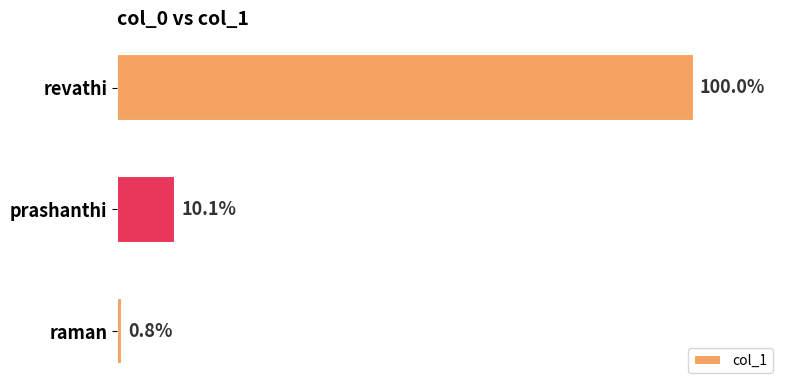

Are the bars horizontal?

Yes